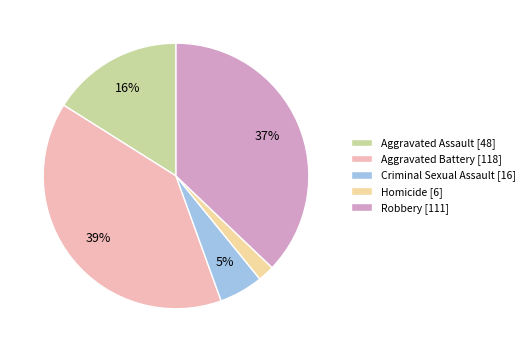

How many slices are in this pie chart?

5